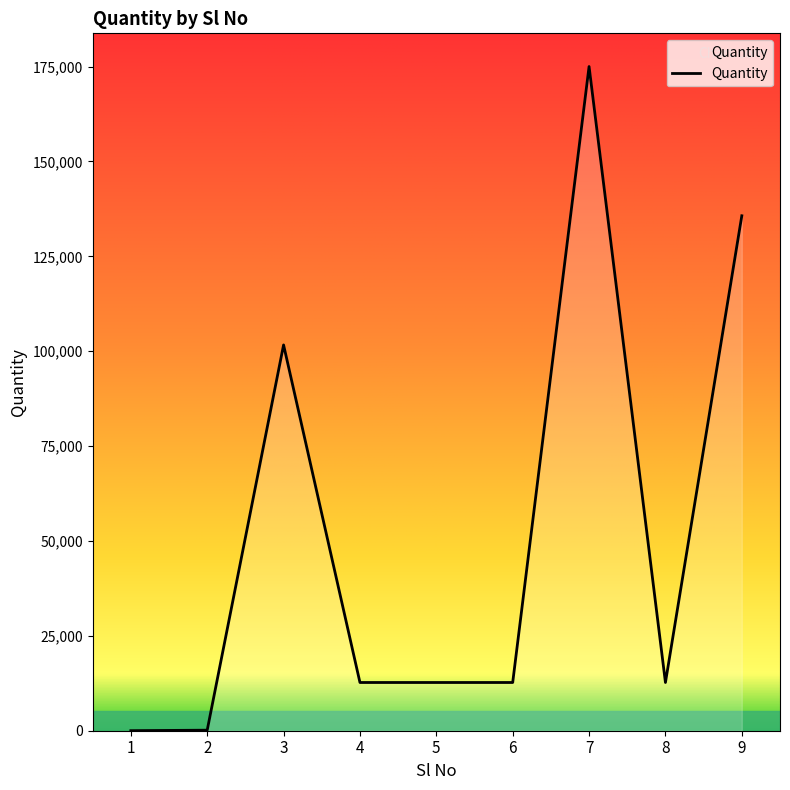

The value at 3 is 101648.9. True or false?

True